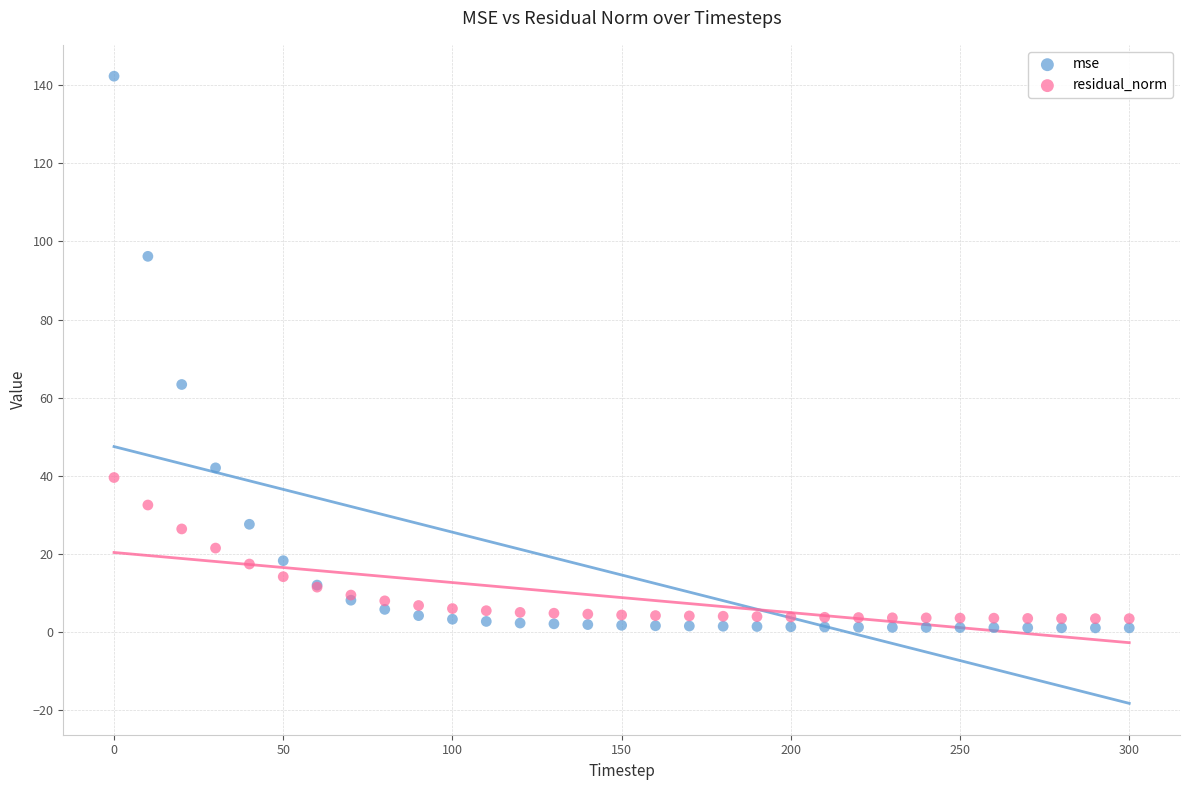

Across all series, what Y value is closest to 71?

63.4